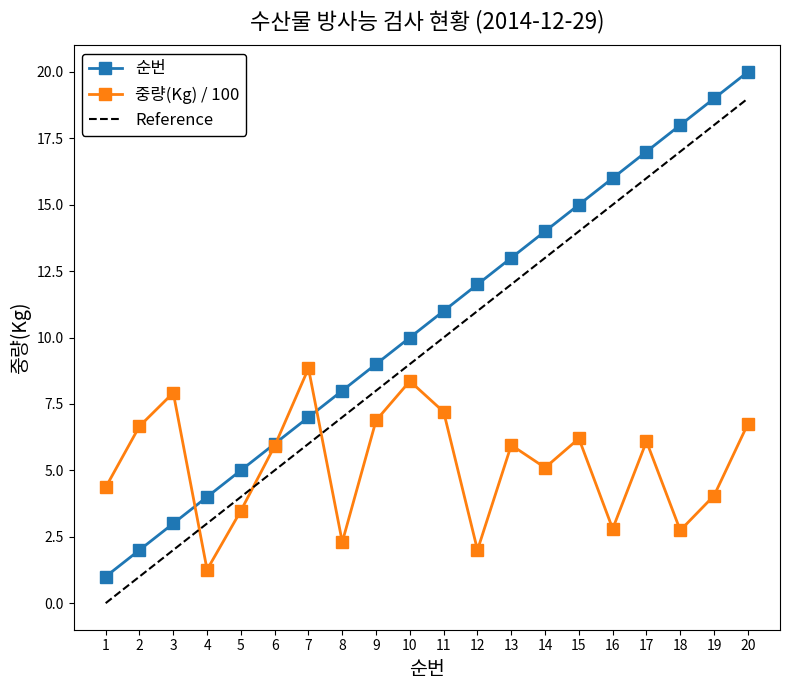

How many lines are shown in the chart?

2